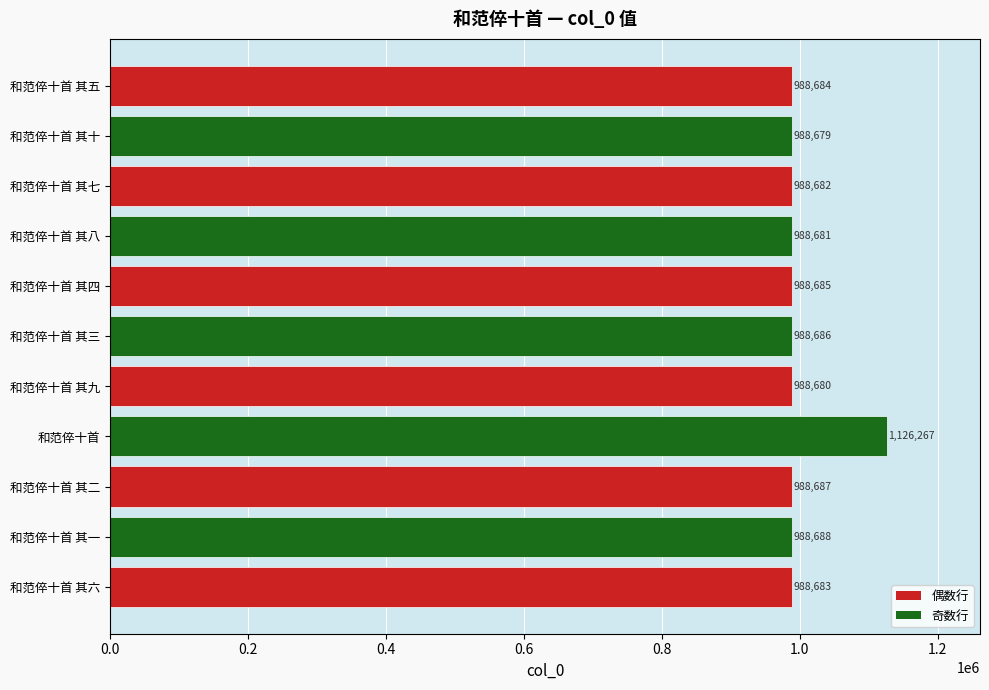

Count the number of categories in the chart.

11